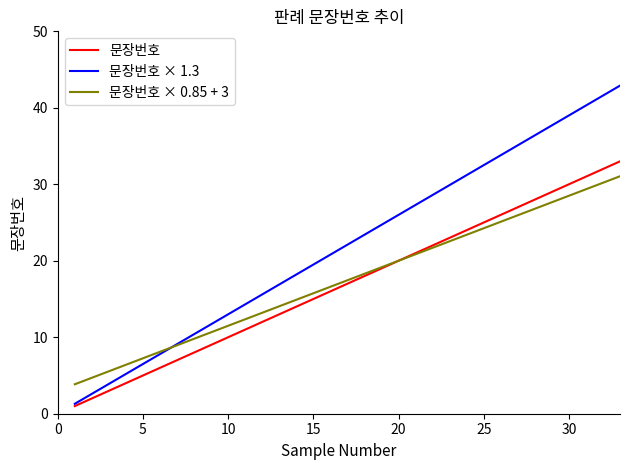

What is the difference between the maximum and minimum values in the 문장번호 × 0.85 + 3 series?

27.2